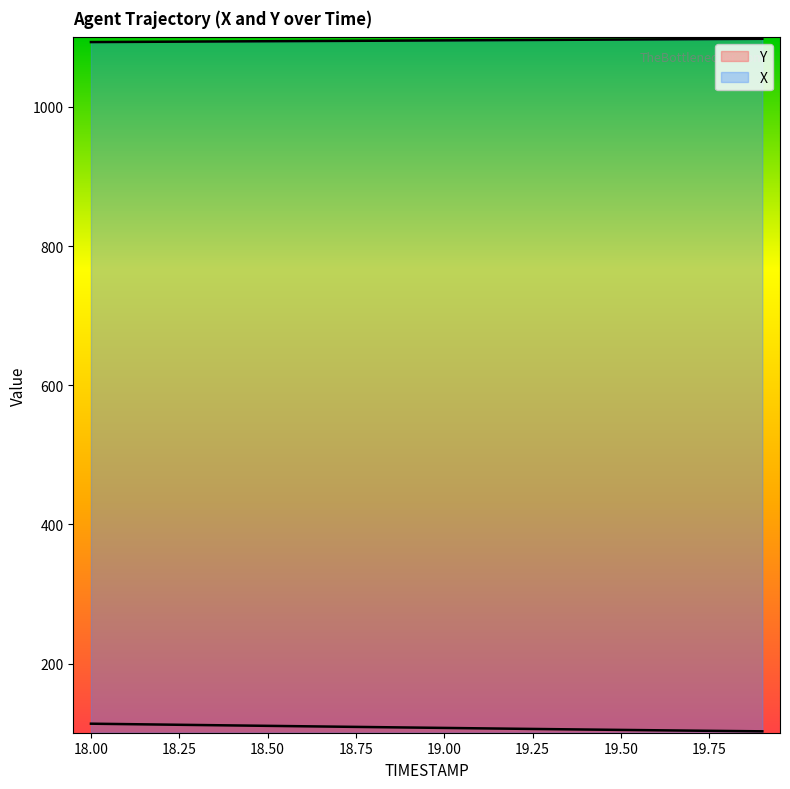

What is the sum of the Y values at 19.0 and 18.6?

217.7